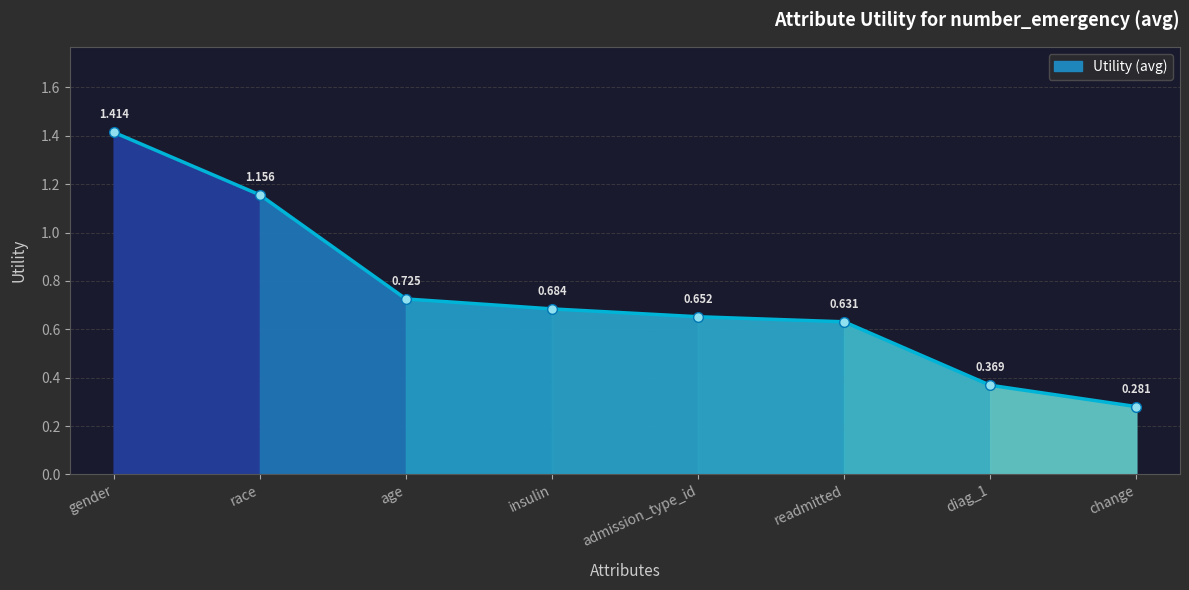

Where is the data nearest to the value 0?

change